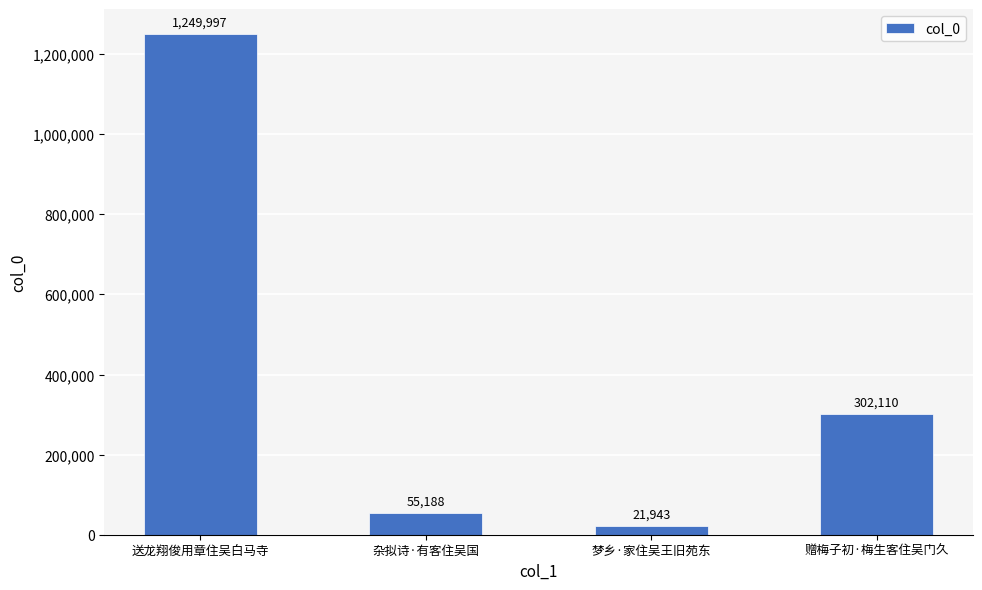

Between 送龙翔俊用章住吴白马寺 and 赠梅子初·梅生客住吴门久, which is larger?

送龙翔俊用章住吴白马寺